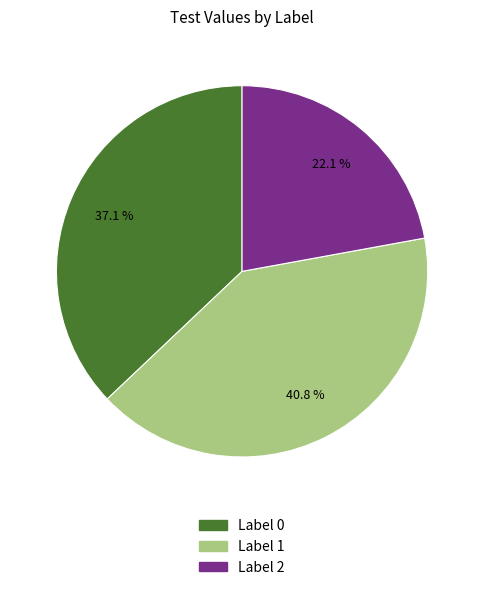

Is there a majority slice in this chart?

No